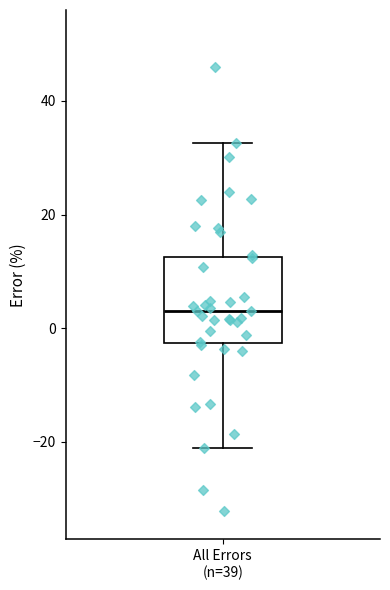

Read this box plot against the y-axis: the position of the median line, the range covered by the box, and the ends of both whiskers. The values are not printed on the chart, so give them approximately, as read against the axis.

median 4, box -2 to 12, whiskers -22 to 32